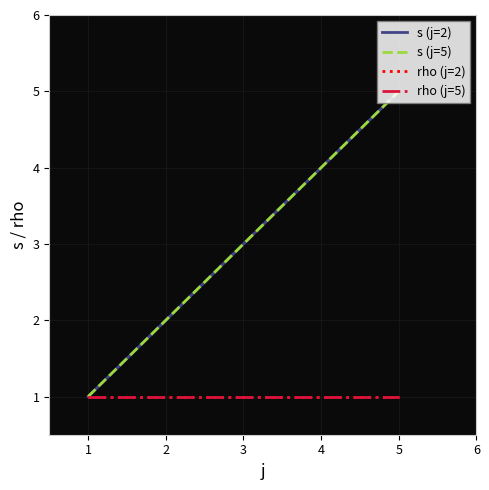

Which series changed the most between 3 and 4?

s (j=2)